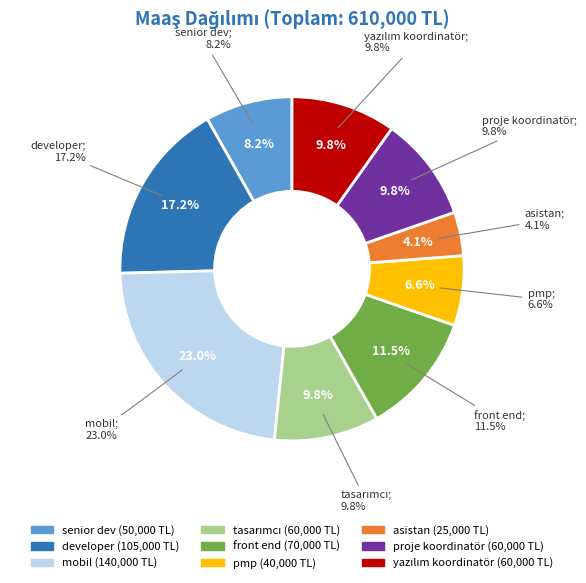

How many segments does this pie chart have?

9